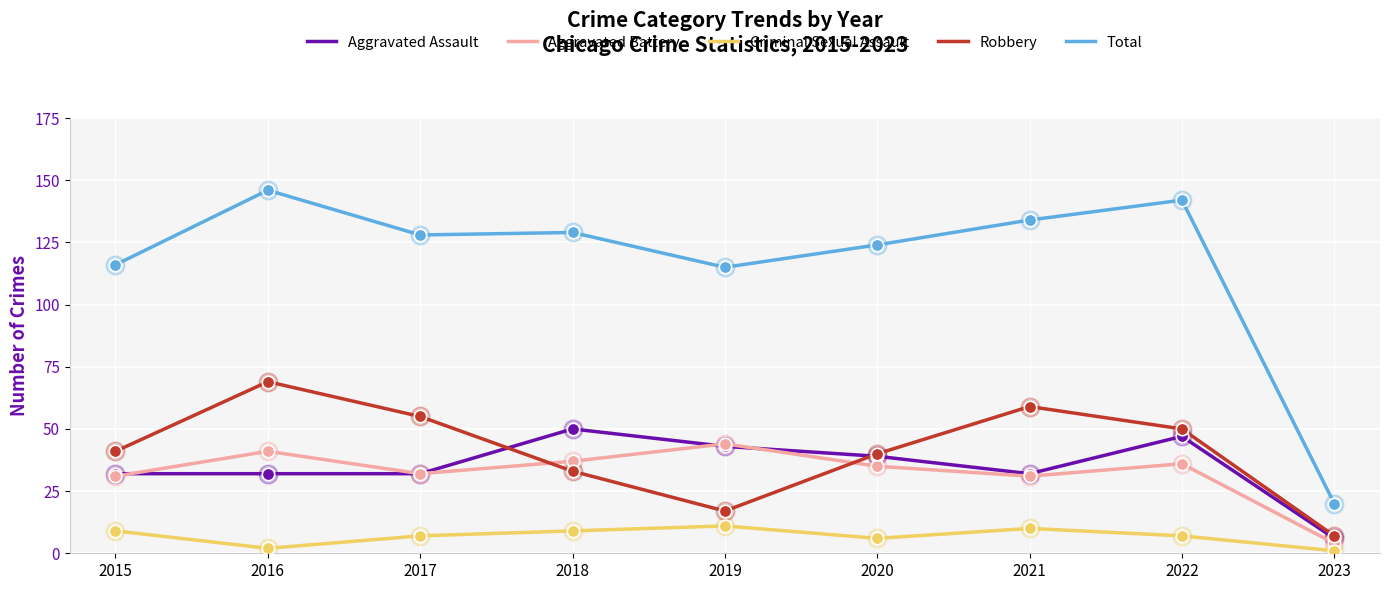

At which category is the sum across all series the highest?

2016